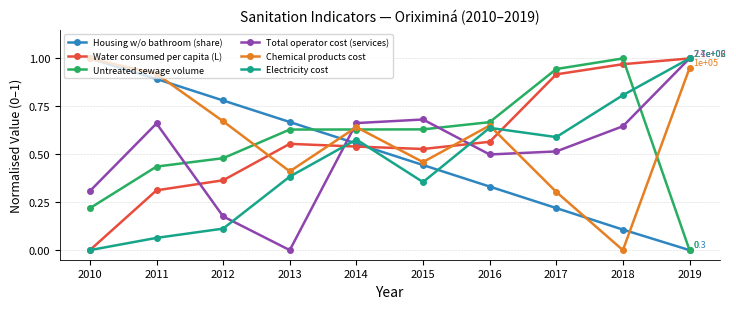

What is the total value across all series at 2018?

3.5